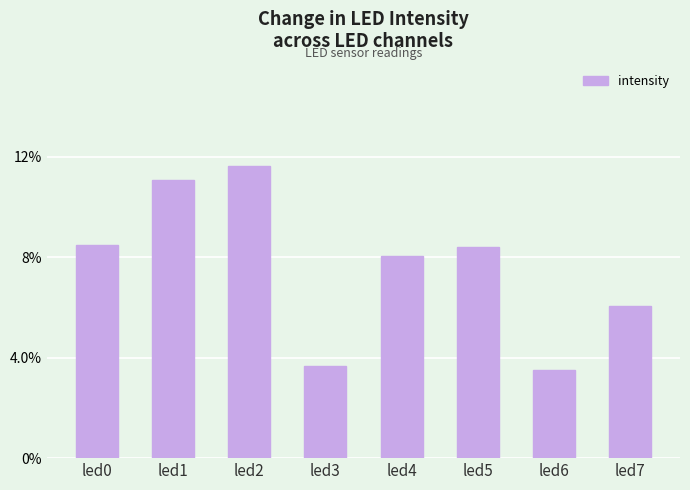

What is the maximum value shown in the chart?

0.1